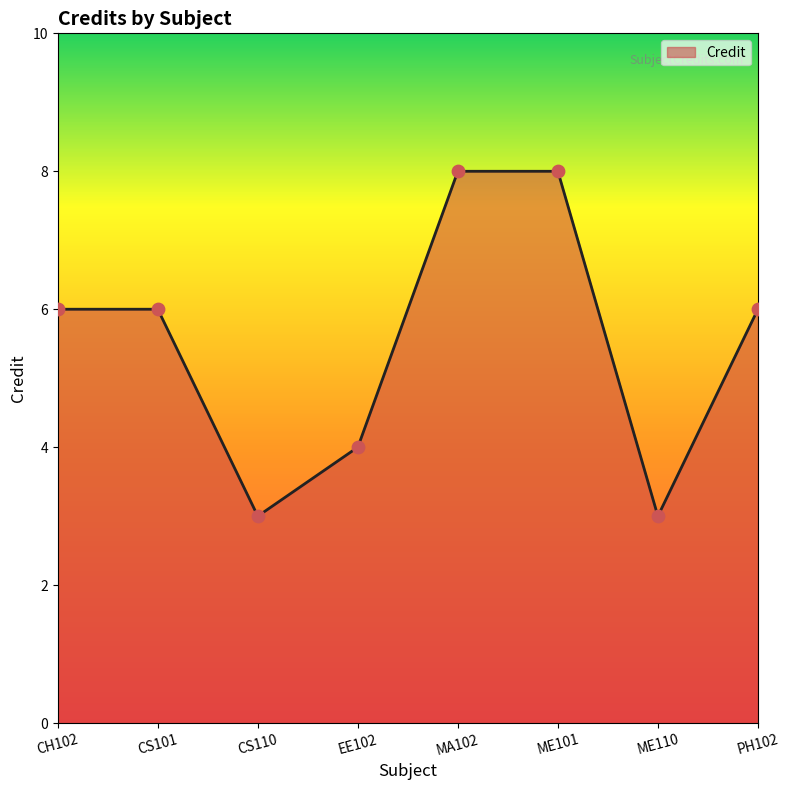

What is the change in value from CS110 to MA102?

+5